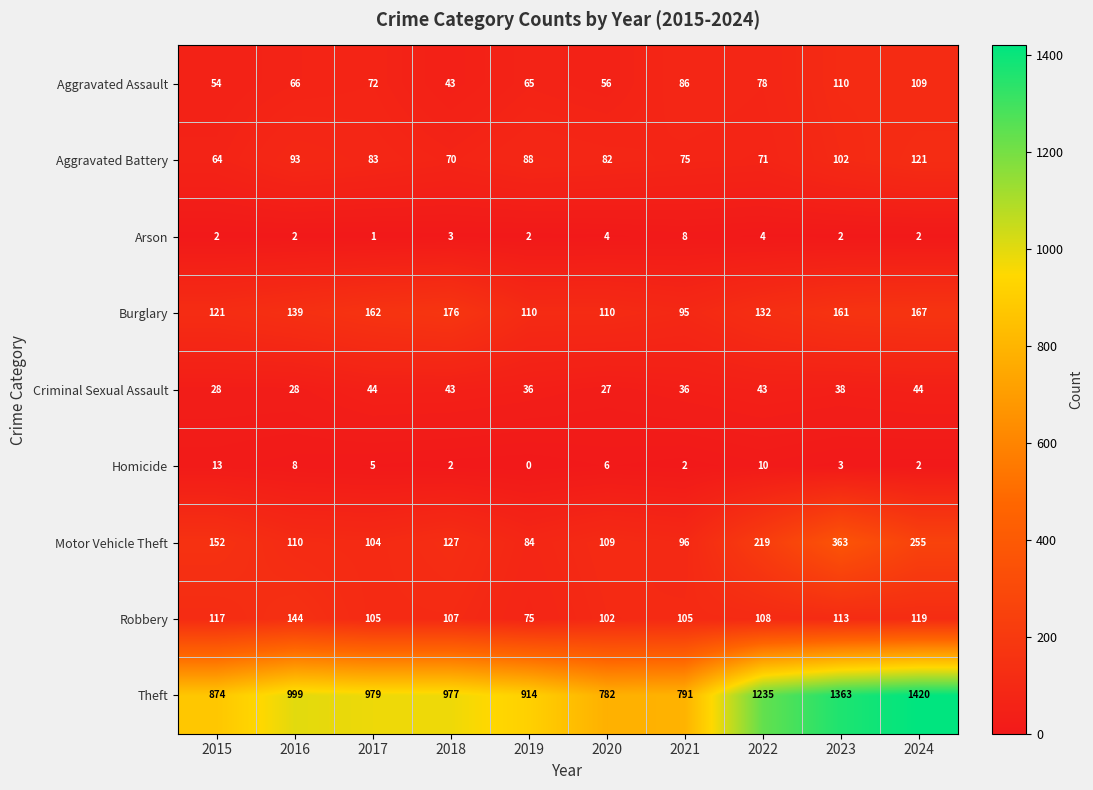

What is the average value of the Homicide series?

5